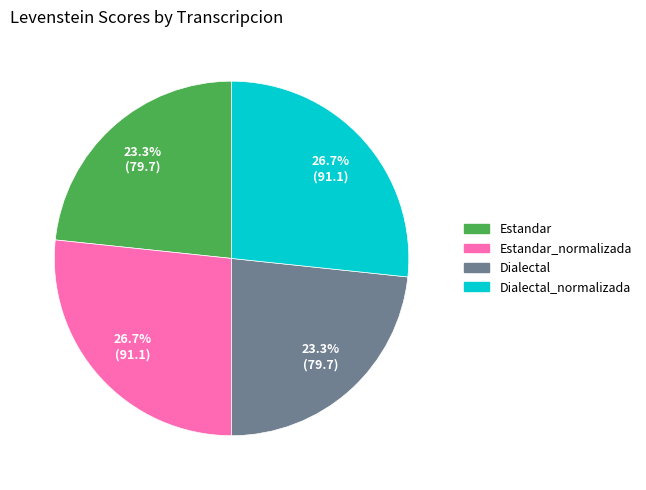

Does any single category account for the majority?

No